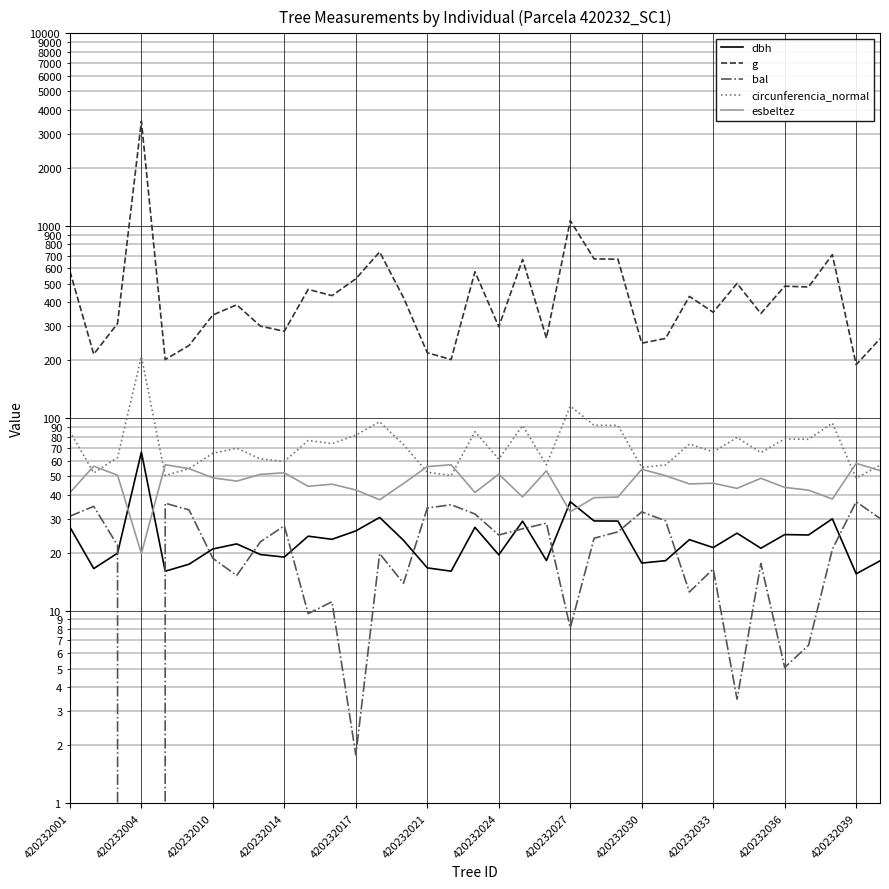

What is the spread (max minus min) of values at 420232039?

174.2